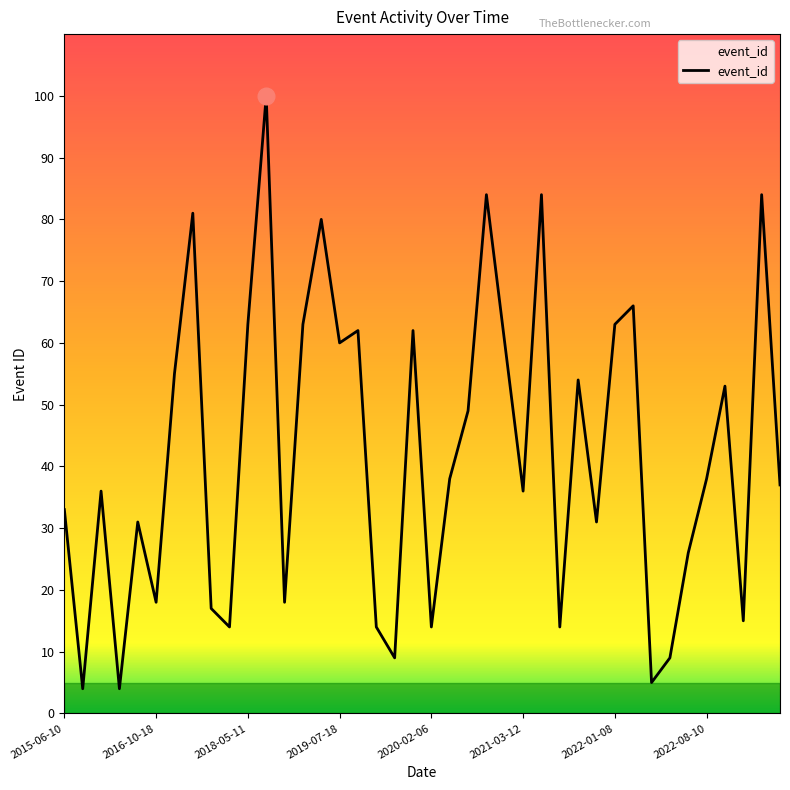

What is the maximum value shown in the chart?

100